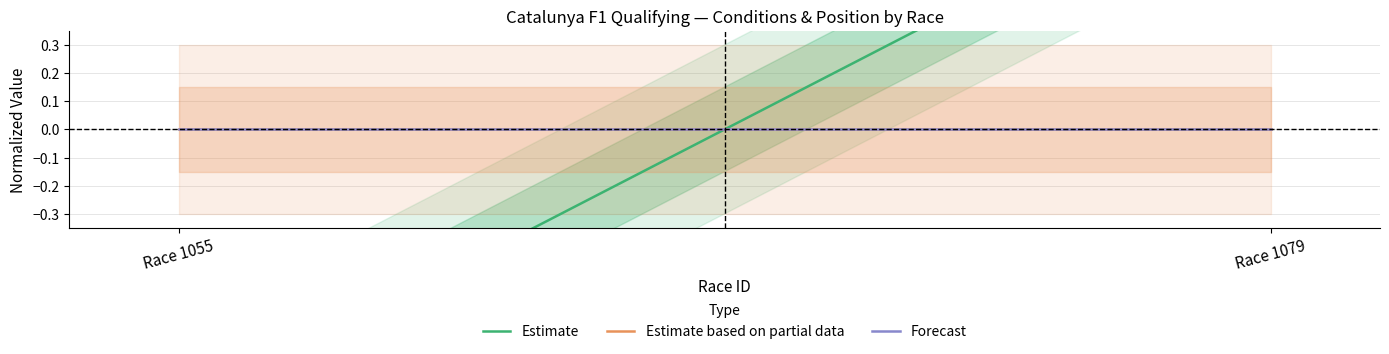

Rank the series by their maximum value, from lowest to highest.

Estimate based on partial data, Forecast, Estimate